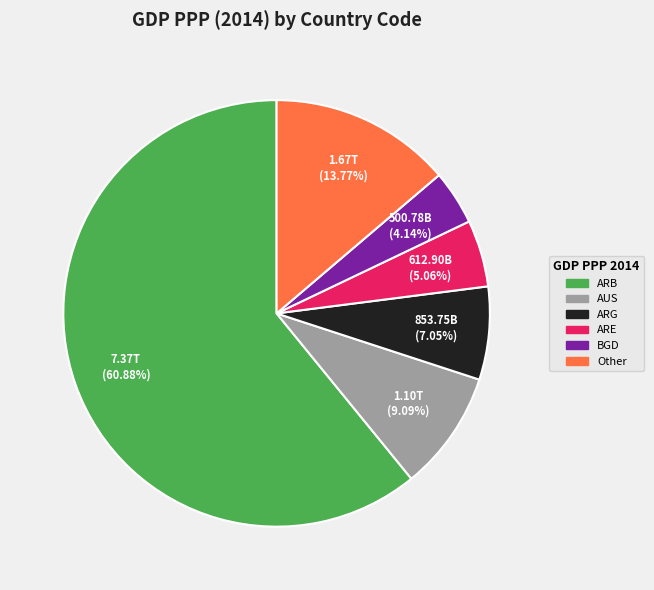

Between ARB and ARG, which is larger?

ARB